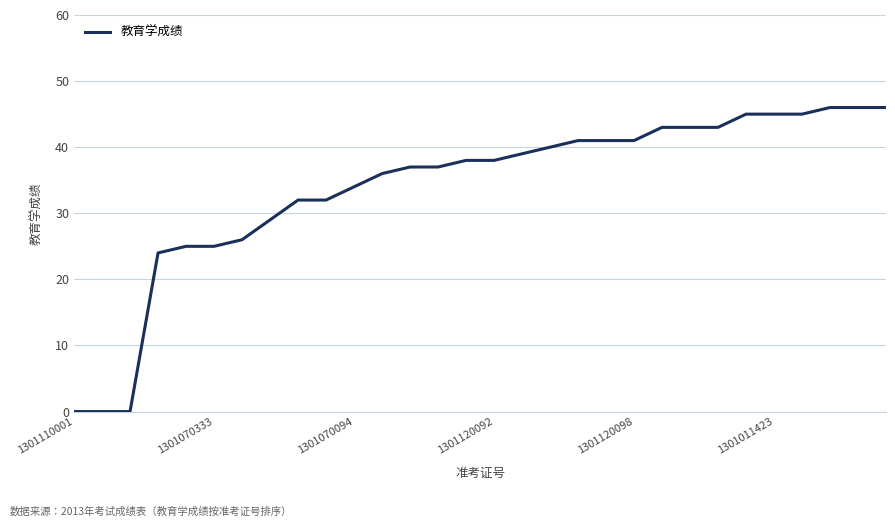

What is the greatest value displayed?

46